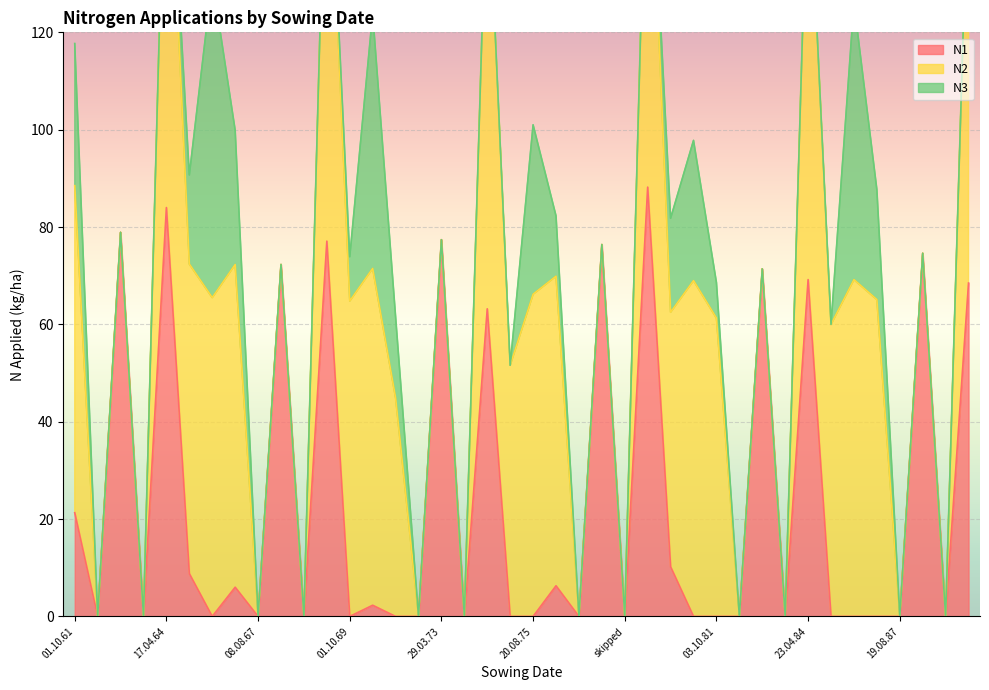

At which label is N1 closest to 44?

05.04.74